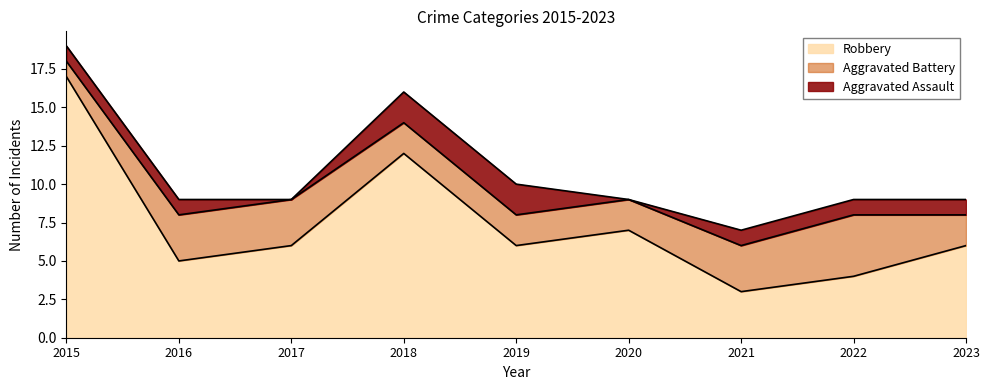

List the series in order of their peak value, lowest first.

Aggravated Assault, Aggravated Battery, Robbery